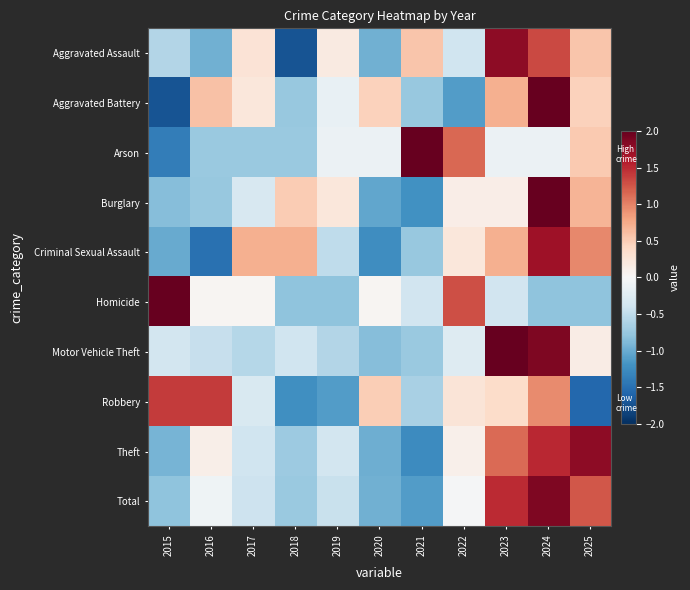

Rank the categories by Motor Vehicle Theft value from lowest to highest.

2020, 2021, 2019, 2017, 2016, 2018, 2015, 2022, 2025, 2024, 2023